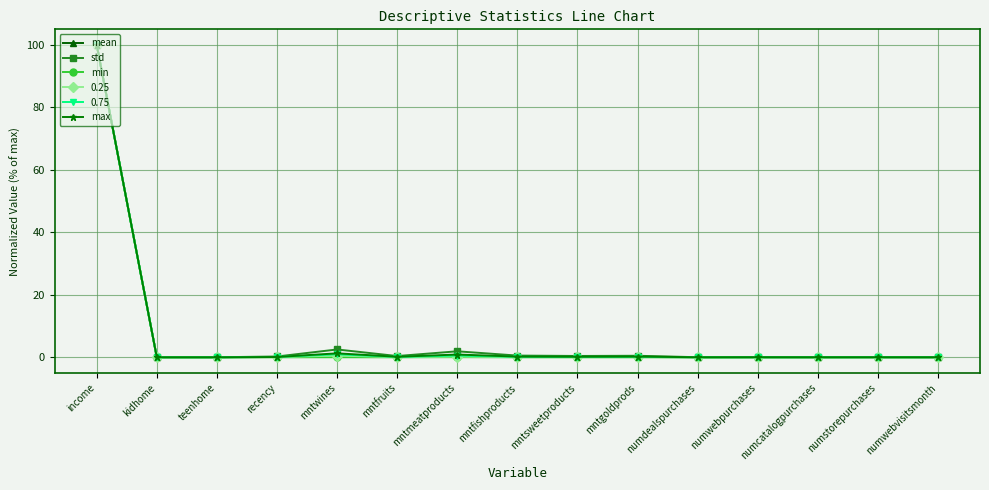

What is the maximum value for min?

100.0